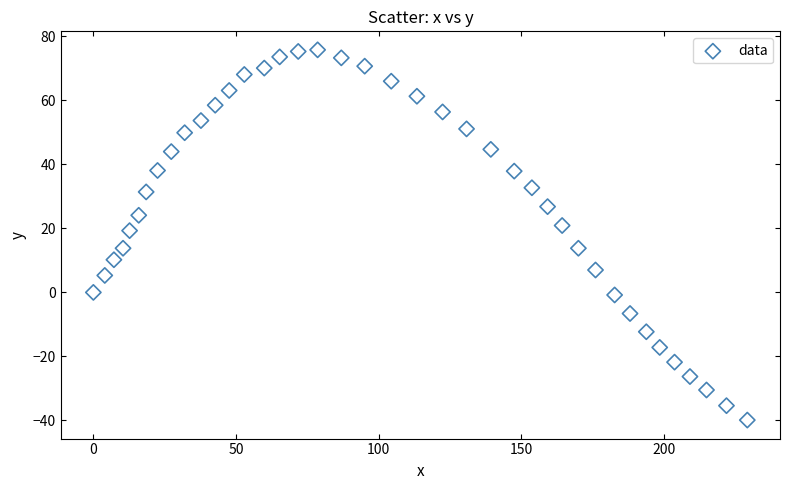

What is the range of X values (max minus min)?

229.2